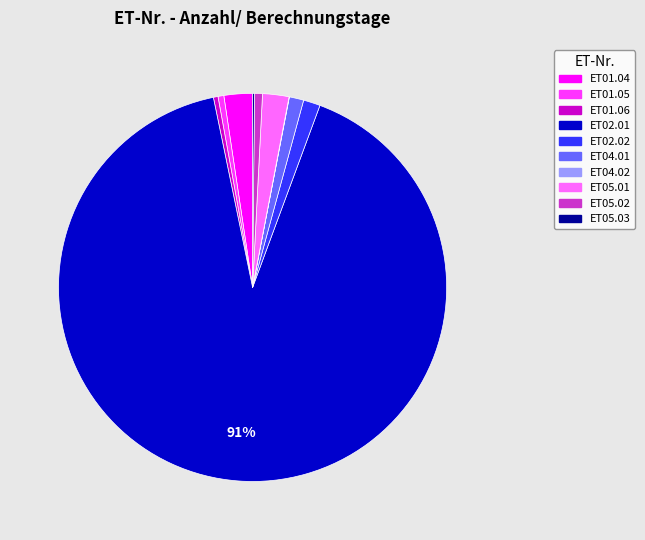

To the nearest percent, what is the average slice percentage?

10%